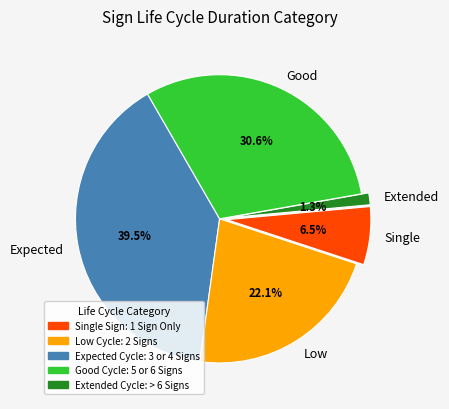

Which category has the biggest portion of the pie?

Expected